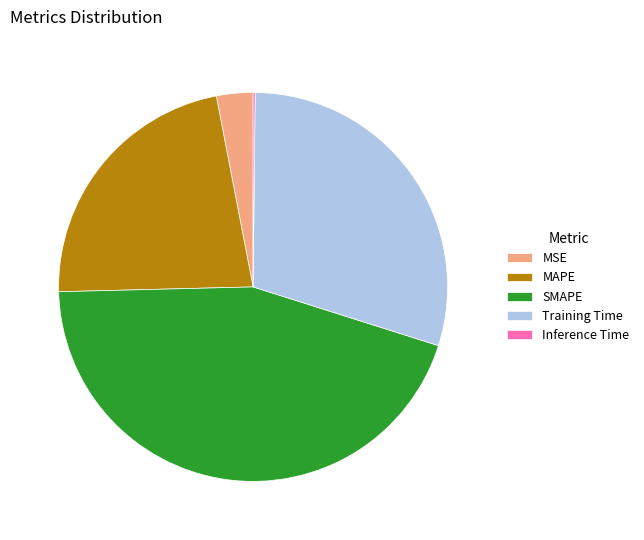

The Training Time slice represents 44% of the pie. True or false?

False